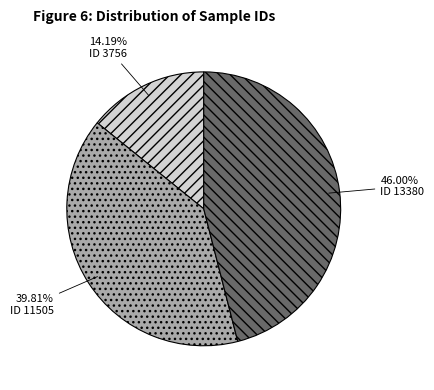

Is there a majority slice in this chart?

No